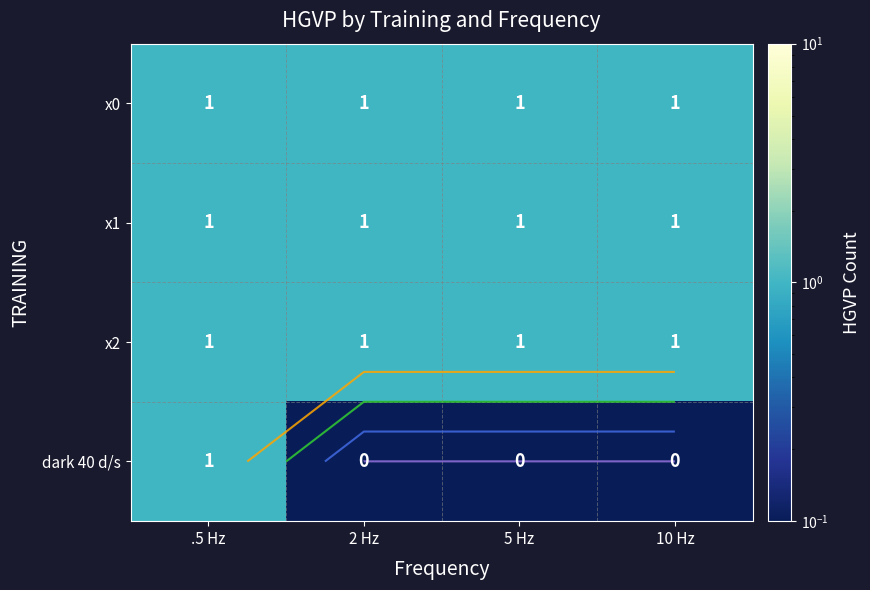

What is the spread (max minus min) of values at 2 Hz?

1.0